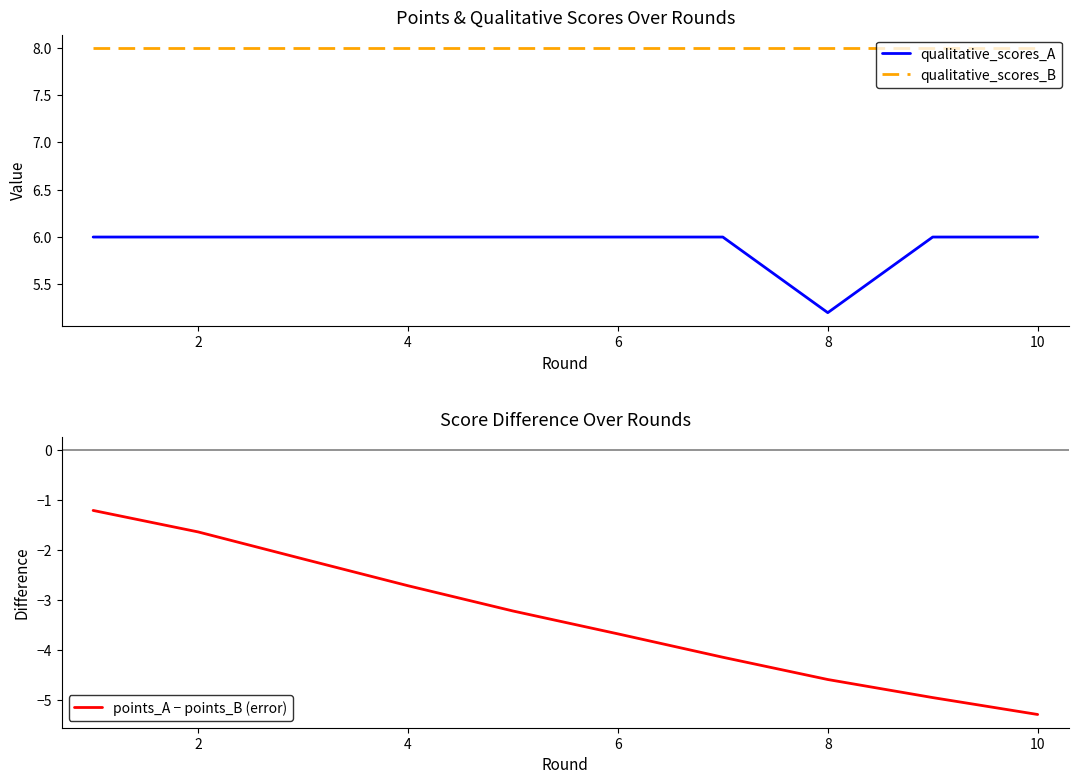

What is the highest value of the qualitative_scores_B series?

8.0